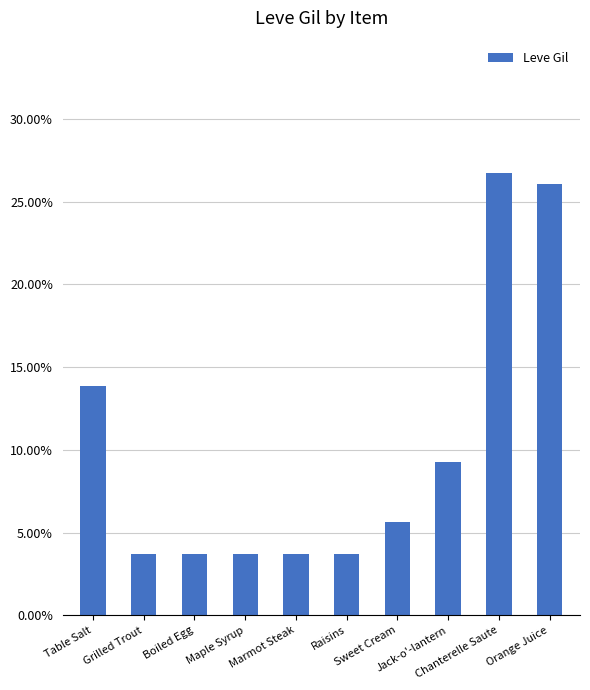

Which label corresponds to the largest value in the chart?

Chanterelle Saute